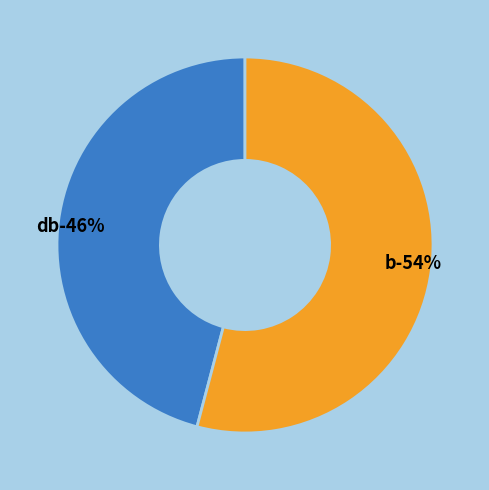

Which category has the biggest portion of the pie?

b